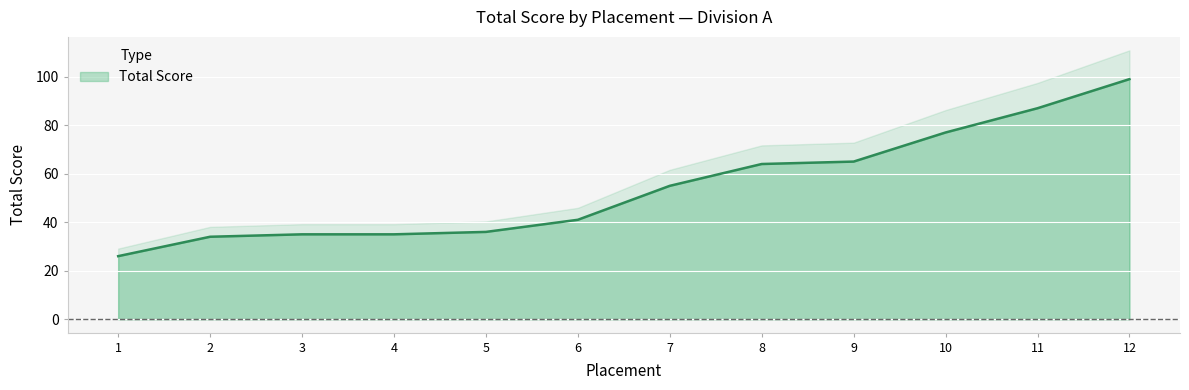

What is the change in value from 4 to 12?

+64